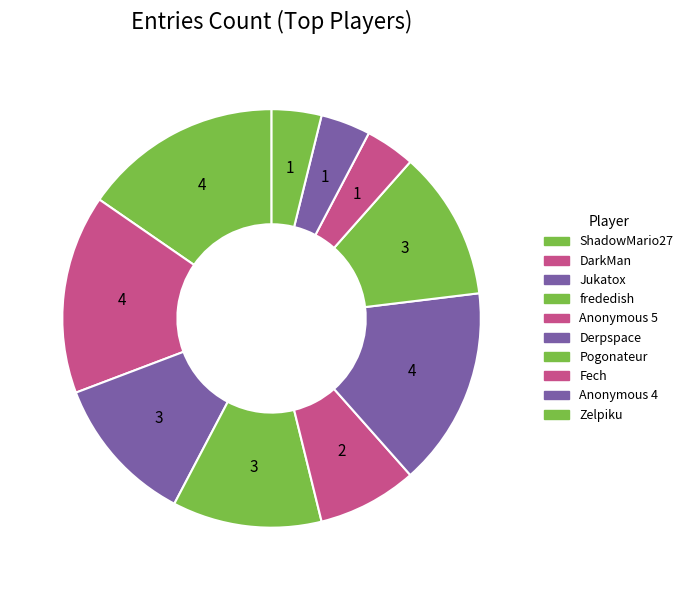

Which slice is the smallest?

Fech